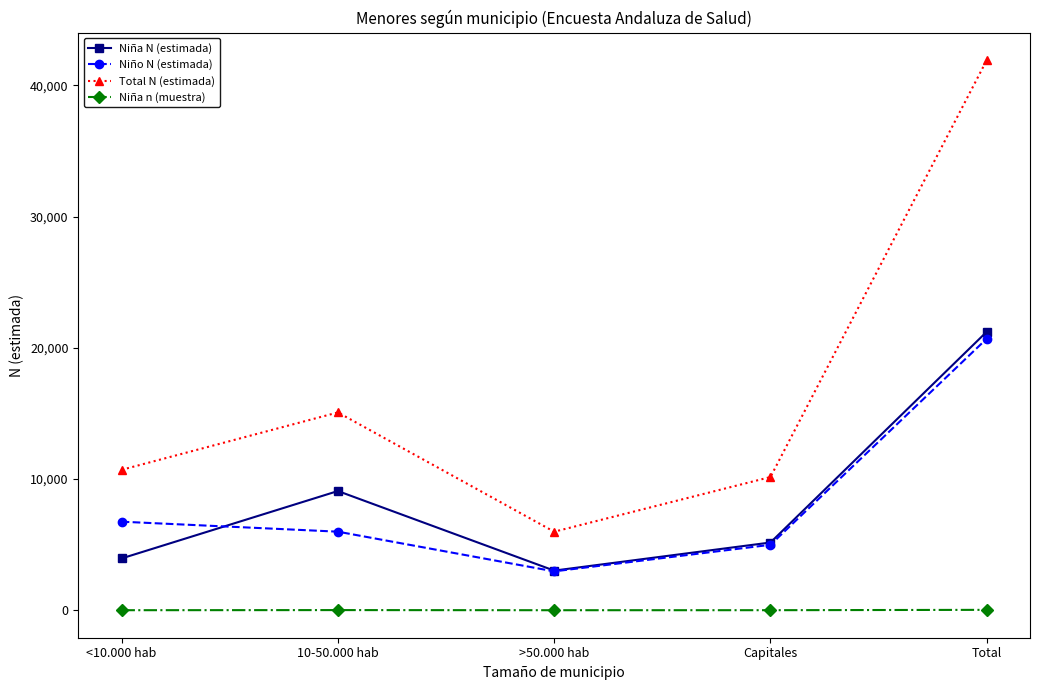

Which series ends up on top after the final intersection of Niña N (estimada) and Niño N (estimada)?

Niña N (estimada)